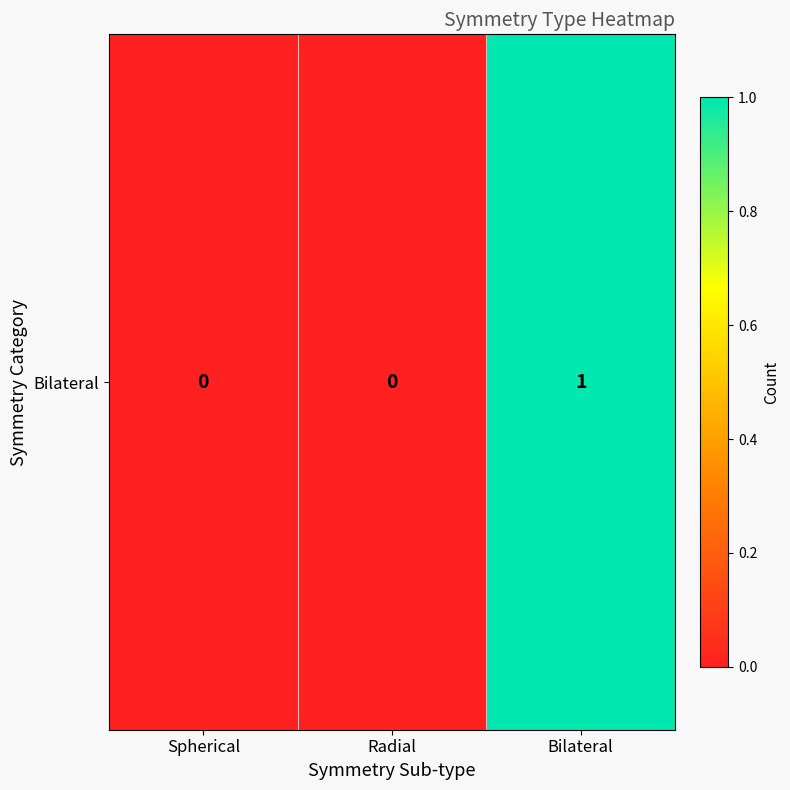

Rank the categories by value from lowest to highest.

Spherical, Radial, Bilateral